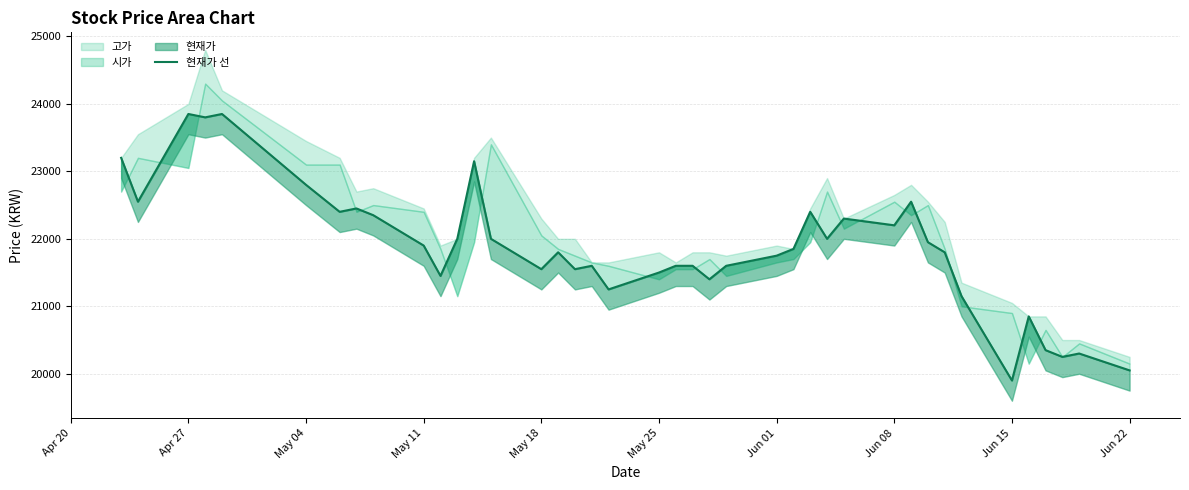

True or false: the data has more than 2 interior local peaks.

True